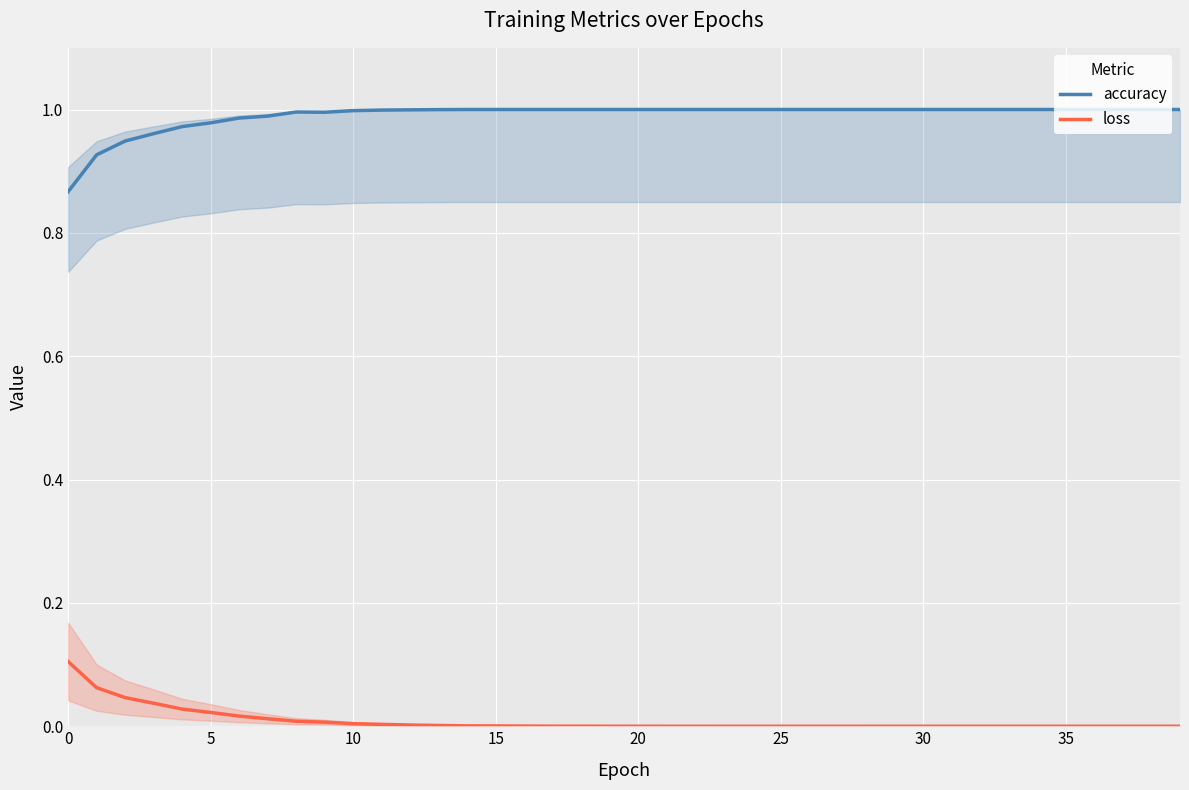

True or false: accuracy and loss intersect in this chart.

False